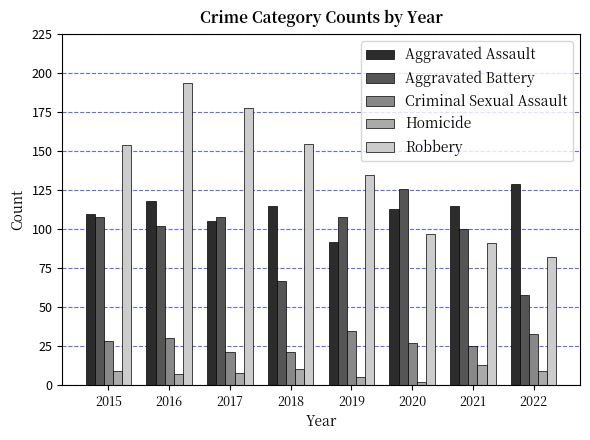

Count the number of data series in this chart.

5